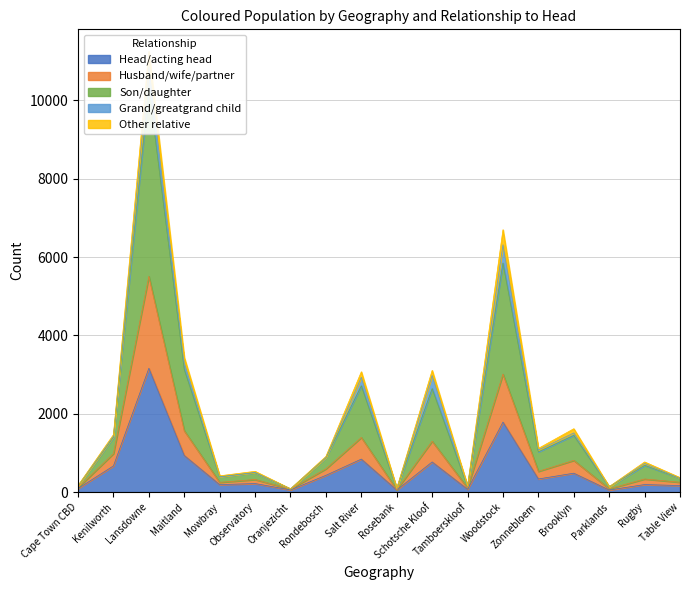

Which series has the largest total across all categories?

Son/daughter